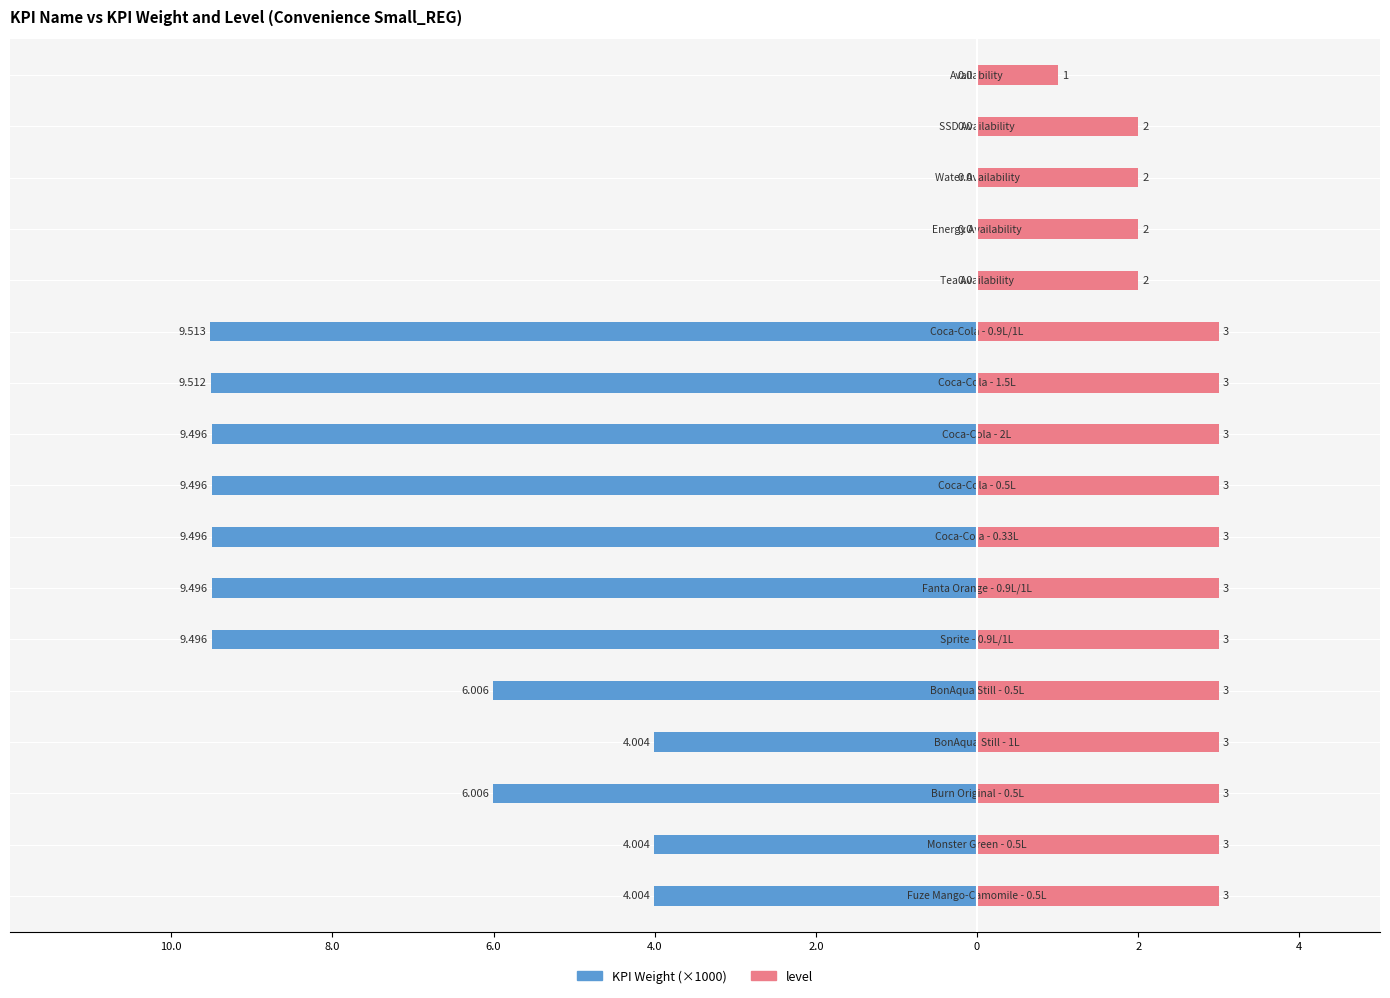

The value of level at 8 is 1.1. True or false?

False